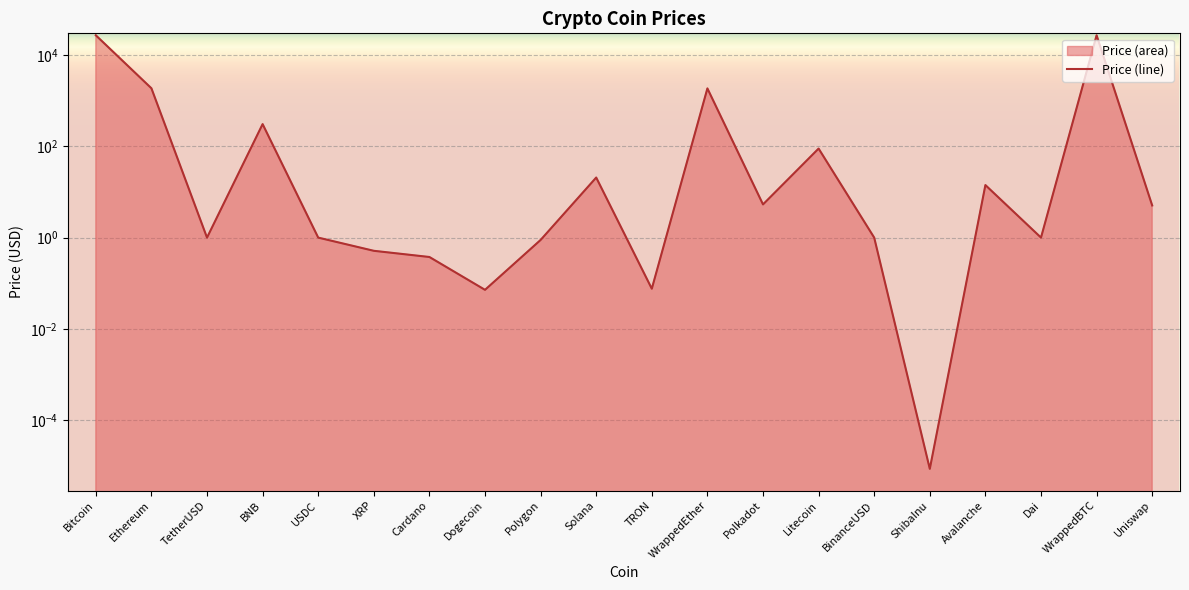

What is the change in value from Polygon to ShibaInu?

-0.9